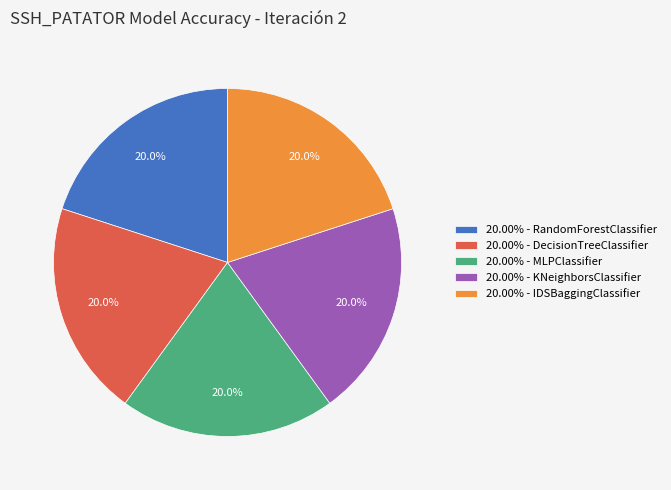

Count the number of slices in the pie.

5